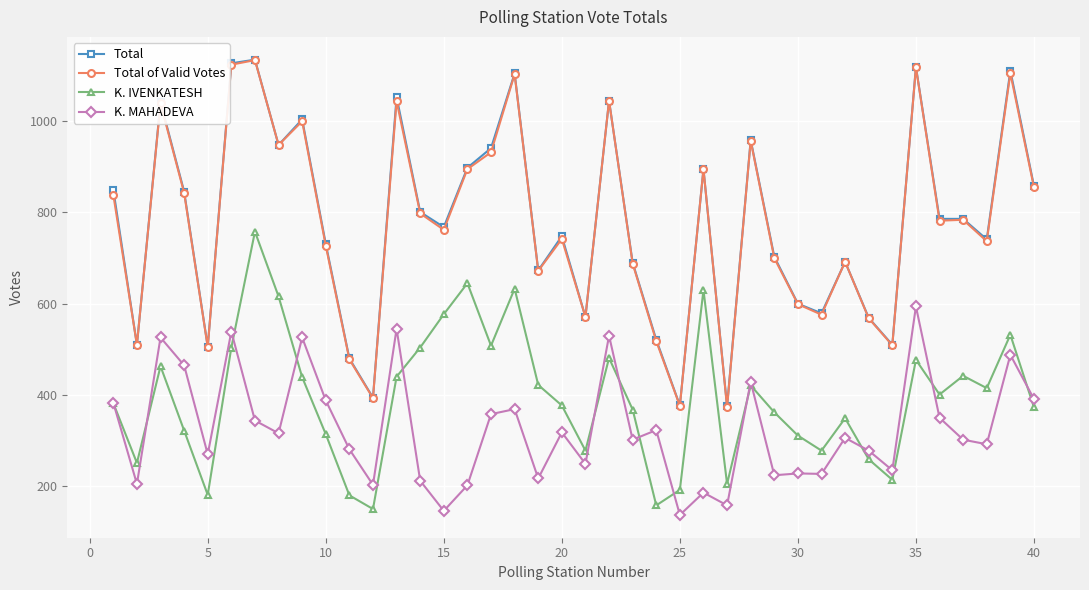

What is the value of the K. MAHADEVA point at the 15th from the left?

146